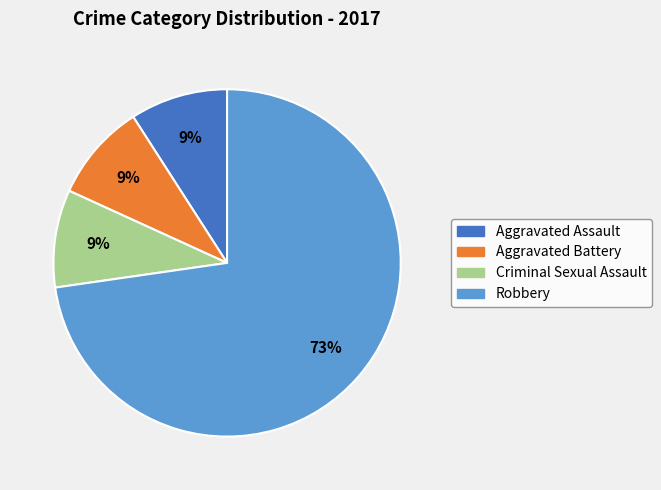

Is Aggravated Battery the majority of the pie?

No